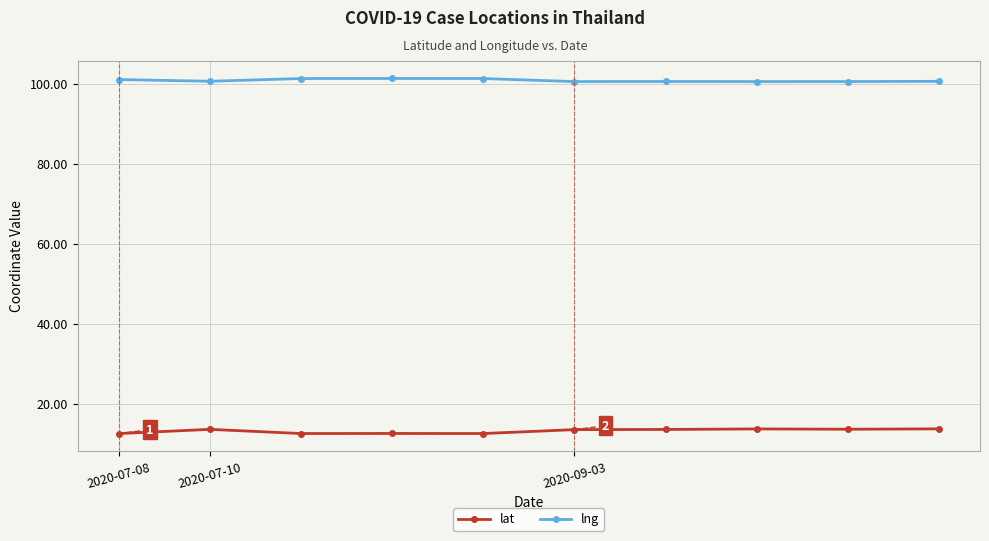

What is the maximum value for lat?

13.8